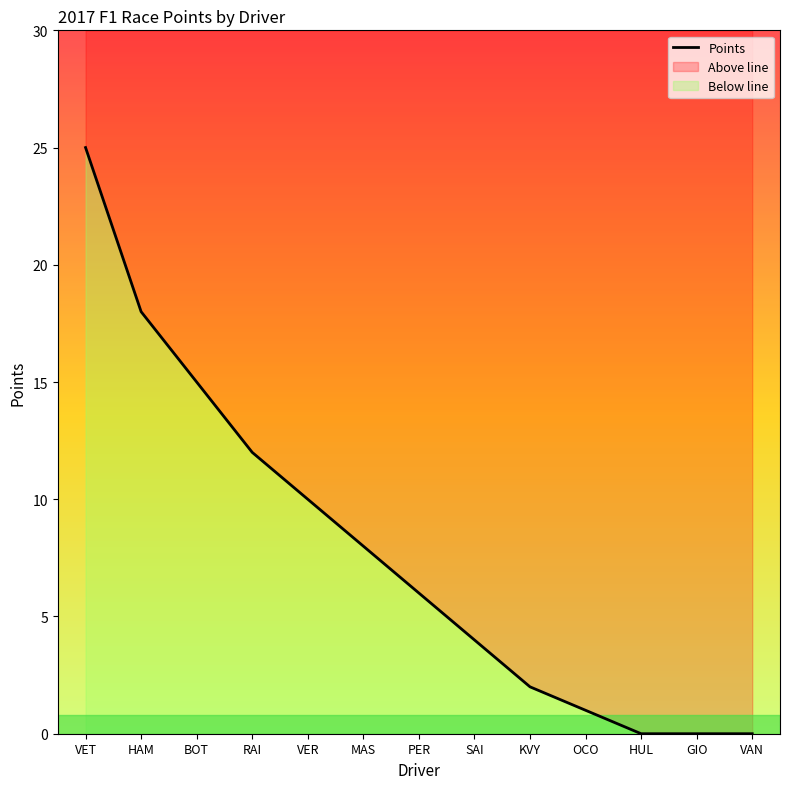

The chart shows a value of 17 at VER. True or false?

False